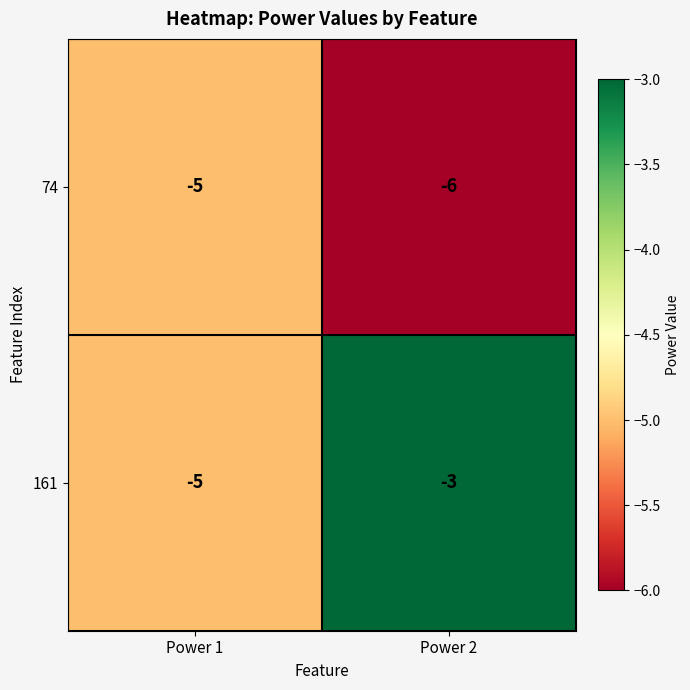

At which label is 74 closest to -5?

Power 1